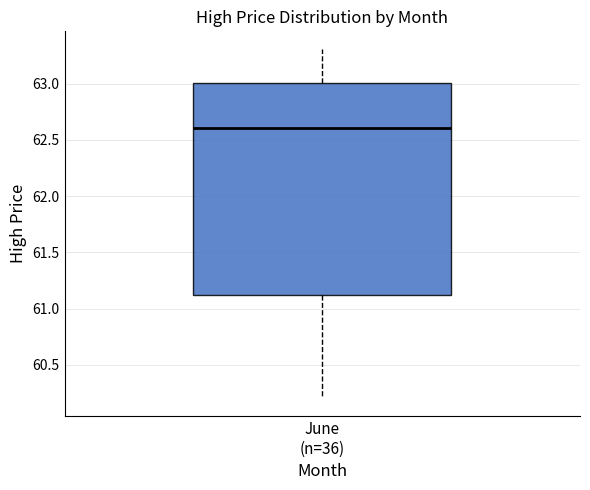

Read this box plot against the y-axis: the position of the median line, the range covered by the box, and the ends of both whiskers. The values are not printed on the chart, so give them approximately, as read against the axis.

median 62.6, box 61.1 to 63.0, whiskers 60.2 to 63.3